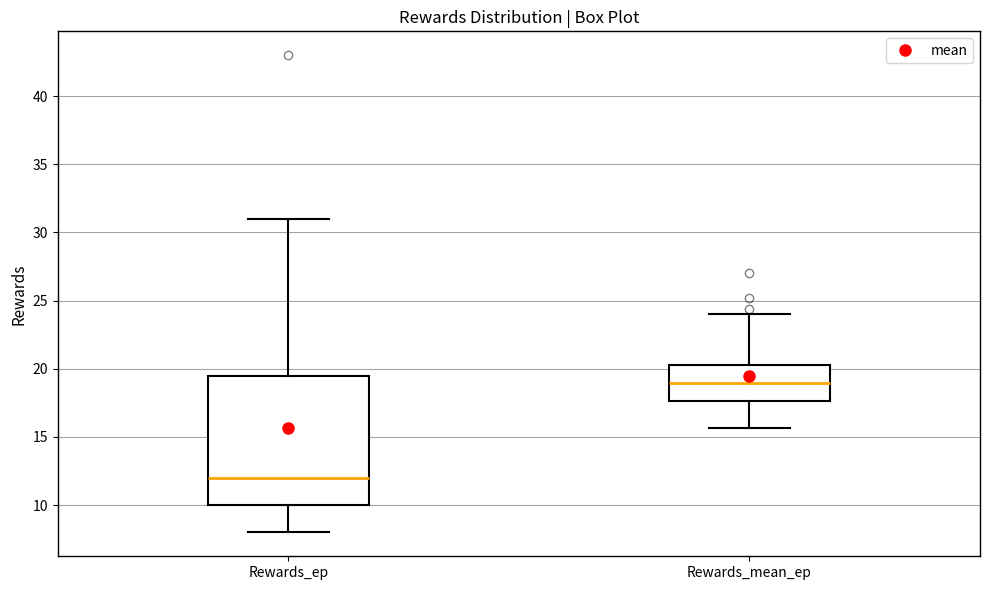

Comparing the boxes themselves (not the whiskers), which one is the tallest?

Rewards_ep